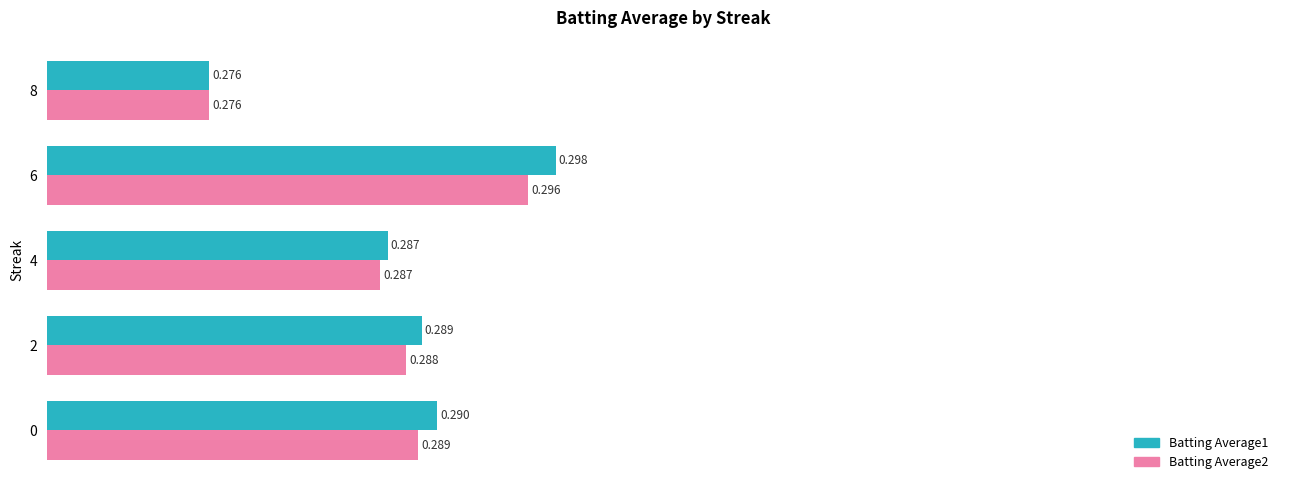

Is the value of Batting Average1 at 0 greater than the value of Batting Average2 at 0?

Yes